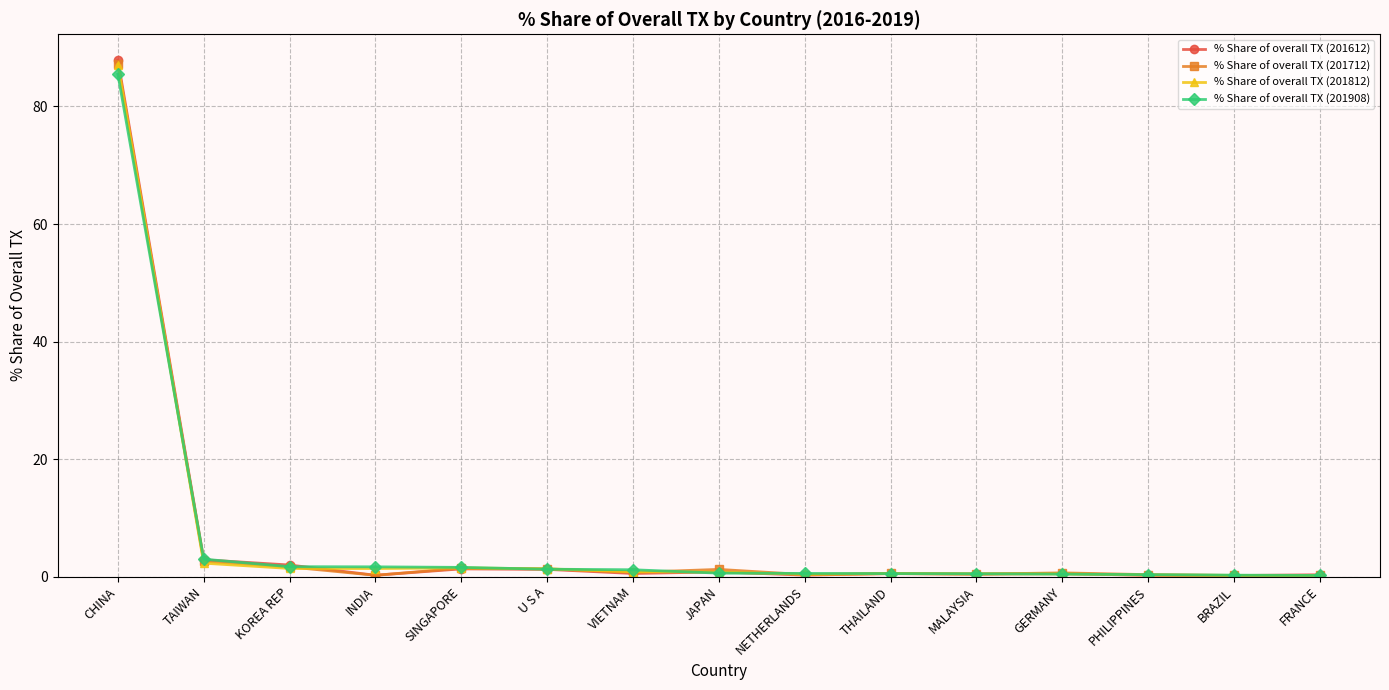

What is the maximum value for % Share of overall TX (201812)?

87.1